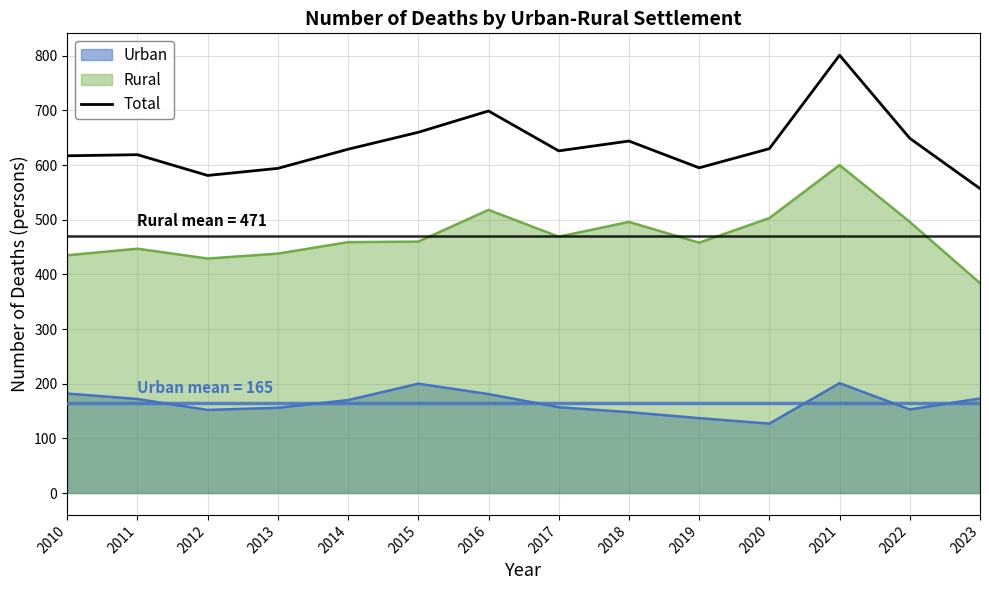

Rank the series by their maximum value, from highest to lowest.

Total, Rural, Urban